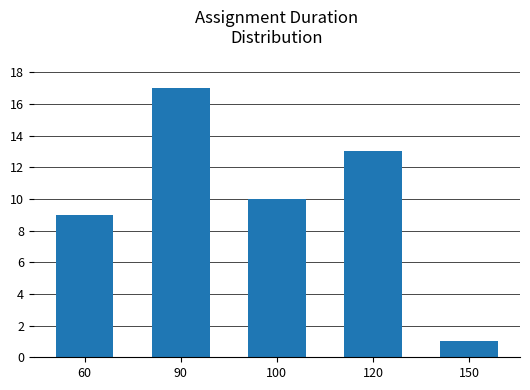

List the labels in order of value, largest first.

90, 120, 100, 60, 150